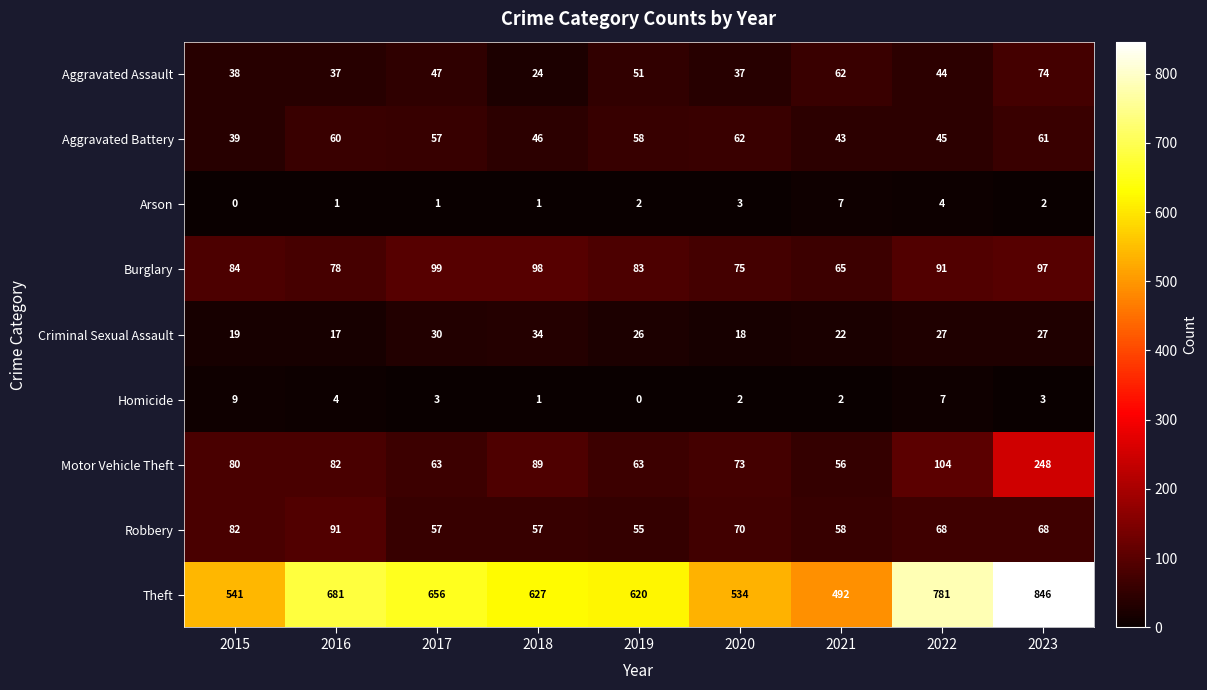

What is the total value across all series at 2021?

807